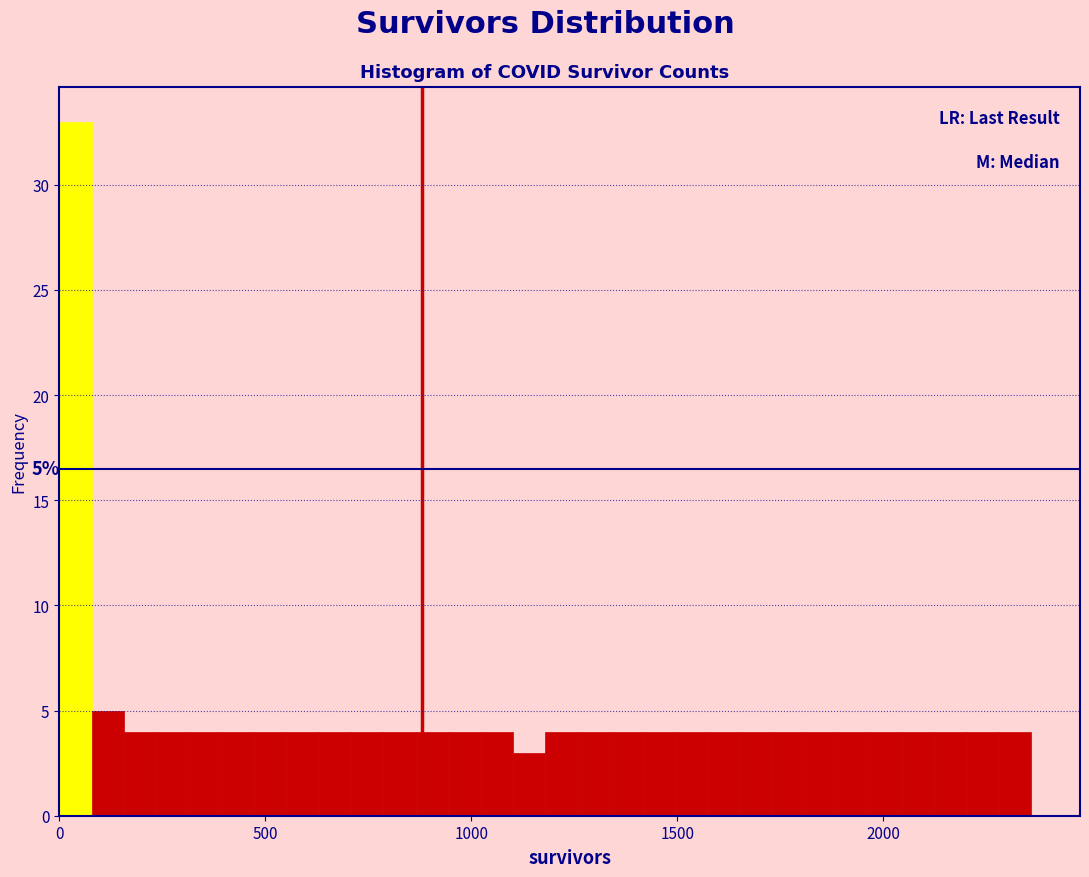

Around what value on the x-axis is the tallest bar? Give the approximate position of its centre, as read against the axis.

50